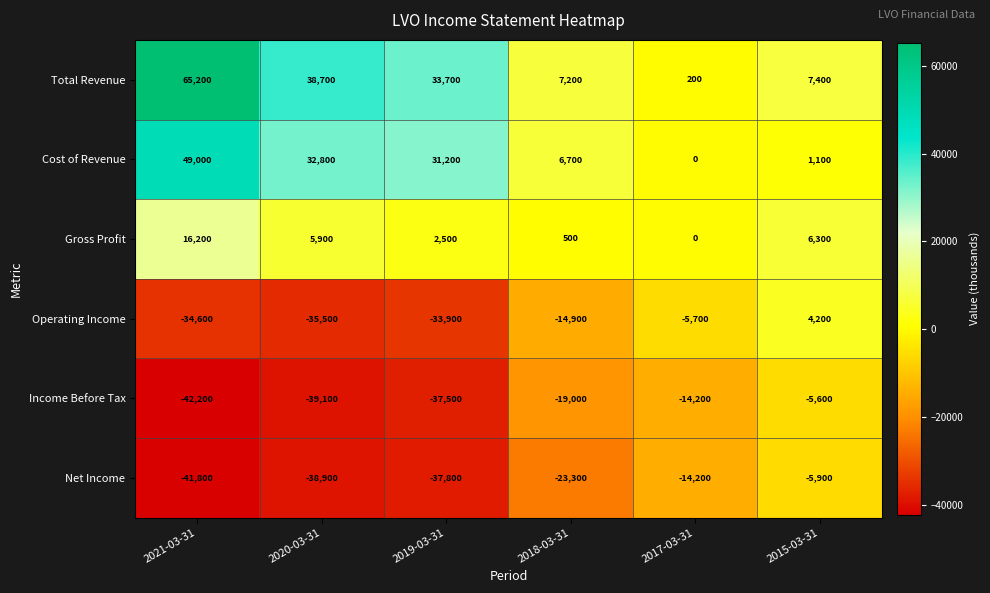

How many distinct data groups are displayed?

6